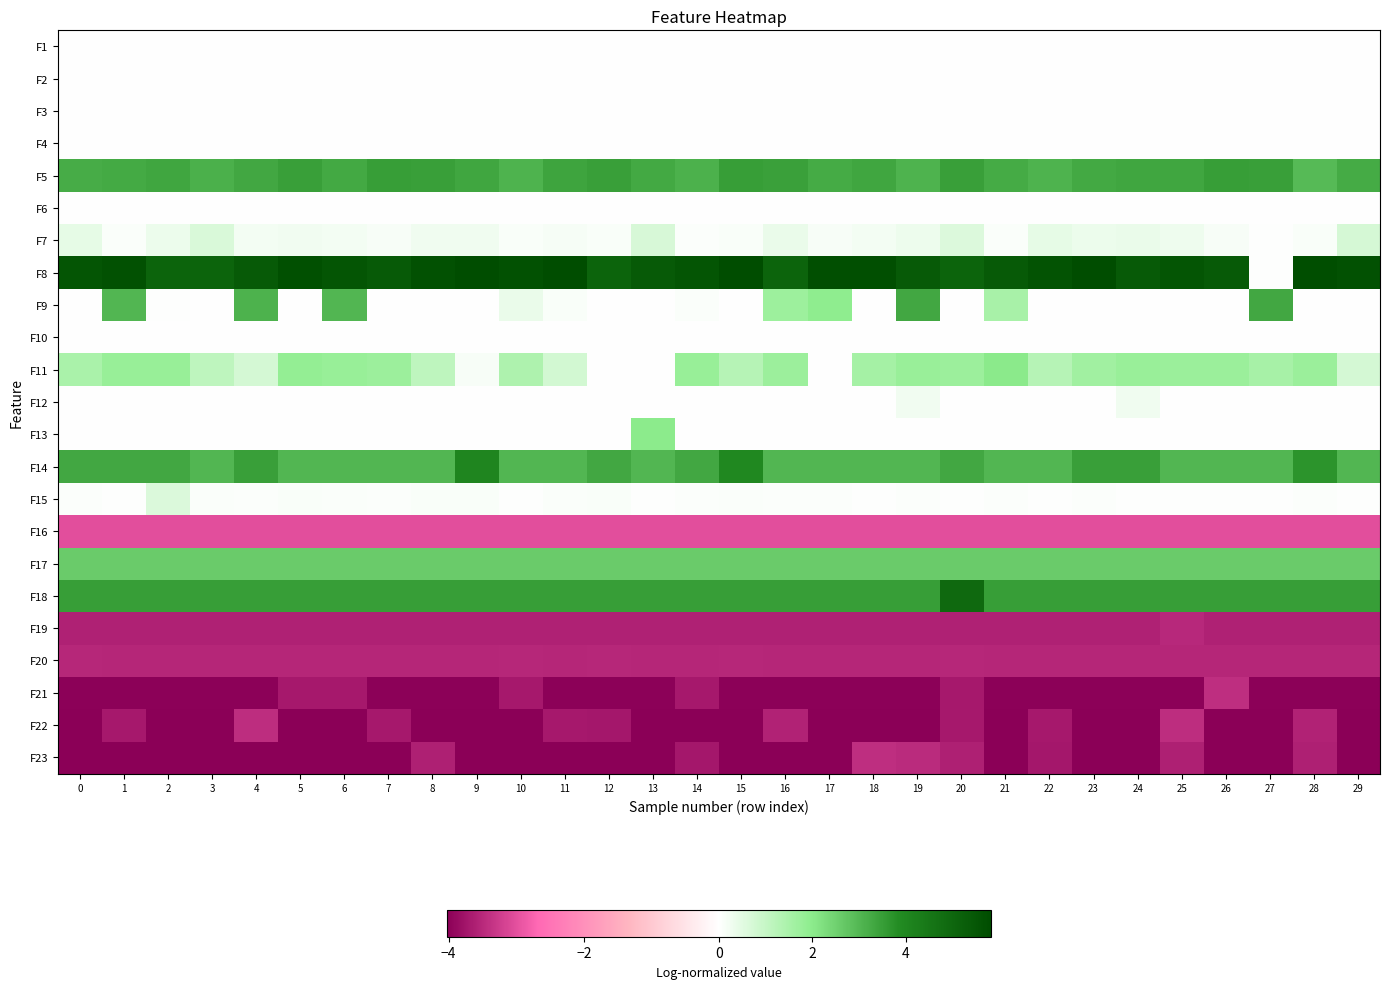

Reading left to right, extract all data points from this chart.

F1: 0=0.0	1=0.0	2=0.0	3=0.0	4=0.0	5=0.0	6=0.0	7=0.0	8=0.0	9=0.0	10=0.0	11=0.0	12=0.0	13=0.0	14=0.0	15=0.0	16=0.0	17=0.0	18=0.0	19=0.0	20=0.0	21=0.0	22=0.0	23=0.0	24=0.0	25=0.0	26=0.0	27=0.0	28=0.0	29=0.0
F2: 0=0.0	1=0.0	2=0.0	3=0.0	4=0.0	5=0.0	6=0.0	7=0.0	8=0.0	9=0.0	10=0.0	11=0.0	12=0.0	13=0.0	14=0.0	15=0.0	16=0.0	17=0.0	18=0.0	19=0.0	20=0.0	21=0.0	22=0.0	23=0.0	24=0.0	25=0.0	26=0.0	27=0.0	28=0.0	29=0.0
F3: 0=0.0	1=0.0	2=0.0	3=0.0	4=0.0	5=0.0	6=0.0	7=0.0	8=0.0	9=0.0	10=0.0	11=0.0	12=0.0	13=0.0	14=0.0	15=0.0	16=0.0	17=0.0	18=0.0	19=0.0	20=0.0	21=0.0	22=0.0	23=0.0	24=0.0	25=0.0	26=0.0	27=0.0	28=0.0	29=0.0
F4: 0=0.0	1=0.0	2=0.0	3=0.0	4=0.0	5=0.0	6=0.0	7=0.0	8=0.0	9=0.0	10=0.0	11=0.0	12=0.0	13=0.0	14=0.0	15=0.0	16=0.0	17=0.0	18=0.0	19=0.0	20=0.0	21=0.0	22=0.0	23=0.0	24=0.0	25=0.0	26=0.0	27=0.0	28=0.0	29=0.0
F5: 0=3.2	1=3.2	2=3.3	3=3.1	4=3.3	5=3.5	6=3.3	7=3.5	8=3.5	9=3.3	10=3.1	11=3.4	12=3.5	13=3.3	14=3.1	15=3.5	16=3.4	17=3.2	18=3.3	19=3.1	20=3.5	21=3.2	22=3.1	23=3.3	24=3.3	25=3.3	26=3.5	27=3.5	28=2.9	29=3.2
F6: 0=0.0	1=0.0	2=0.0	3=0.0	4=0.0	5=0.0	6=0.0	7=0.0	8=0.0	9=0.0	10=0.0	11=0.0	12=0.0	13=0.0	14=0.0	15=0.0	16=0.0	17=0.0	18=0.0	19=0.0	20=0.0	21=0.0	22=0.0	23=0.0	24=0.0	25=0.0	26=0.0	27=0.0	28=0.0	29=0.0
F7: 0=0.4	1=0.1	2=0.3	3=0.6	4=0.2	5=0.2	6=0.2	7=0.1	8=0.3	9=0.3	10=0.1	11=0.2	12=0.1	13=0.7	14=0.1	15=0.1	16=0.3	17=0.1	18=0.2	19=0.3	20=0.6	21=0.1	22=0.4	23=0.3	24=0.3	25=0.3	26=0.1	27=0.0	28=0.1	29=0.7
F8: 0=5.6	1=5.7	2=5.1	3=5.1	4=5.4	5=5.7	6=5.6	7=5.4	8=5.7	9=5.8	10=5.7	11=5.8	12=5.1	13=5.4	14=5.5	15=5.8	16=5.1	17=5.7	18=5.7	19=5.4	20=5.1	21=5.4	22=5.6	23=5.8	24=5.4	25=5.6	26=5.4	27=0.0	28=5.8	29=5.7
F9: 0=0.0	1=3.0	2=0.0	3=0.0	4=3.1	5=0.0	6=3.0	7=0.0	8=0.0	9=0.0	10=0.3	11=0.1	12=0.0	13=0.0	14=0.1	15=0.0	16=1.7	17=2.0	18=0.0	19=3.3	20=0.0	21=1.5	22=0.0	23=0.0	24=0.0	25=0.0	26=0.0	27=3.3	28=0.0	29=0.0
F10: 0=0.0	1=0.0	2=0.0	3=0.0	4=0.0	5=0.0	6=0.0	7=0.0	8=0.0	9=0.0	10=0.0	11=0.0	12=0.0	13=0.0	14=0.0	15=0.0	16=0.0	17=0.0	18=0.0	19=0.0	20=0.0	21=0.0	22=0.0	23=0.0	24=0.0	25=0.0	26=0.0	27=0.0	28=0.0	29=0.0
F11: 0=1.5	1=1.8	2=1.8	3=1.1	4=0.7	5=1.8	6=1.8	7=1.7	8=1.1	9=0.1	10=1.4	11=0.8	12=0.0	13=0.0	14=1.8	15=1.3	16=1.7	17=0.0	18=1.5	19=1.8	20=1.7	21=2.0	22=1.3	23=1.6	24=1.8	25=1.7	26=1.7	27=1.5	28=1.7	29=0.7
F12: 0=0.0	1=0.0	2=0.0	3=0.0	4=0.0	5=0.0	6=0.0	7=0.0	8=0.0	9=0.0	10=0.0	11=0.0	12=0.0	13=0.0	14=0.0	15=0.0	16=0.0	17=0.0	18=0.0	19=0.2	20=0.0	21=0.0	22=0.0	23=0.0	24=0.3	25=0.0	26=0.0	27=0.0	28=0.0	29=0.0
F13: 0=0.0	1=0.0	2=0.0	3=0.0	4=0.0	5=0.0	6=0.0	7=0.0	8=0.0	9=0.0	10=0.0	11=0.0	12=0.0	13=2.0	14=0.0	15=0.0	16=0.0	17=0.0	18=0.0	19=0.0	20=0.0	21=0.0	22=0.0	23=0.0	24=0.0	25=0.0	26=0.0	27=0.0	28=0.0	29=0.0
F14: 0=3.3	1=3.3	2=3.3	3=3.0	4=3.5	5=3.0	6=3.0	7=3.0	8=3.0	9=4.0	10=3.0	11=3.0	12=3.3	13=3.0	14=3.3	15=3.9	16=3.0	17=3.0	18=3.0	19=3.0	20=3.3	21=3.0	22=3.0	23=3.5	24=3.5	25=3.0	26=3.0	27=3.0	28=3.7	29=3.0
F15: 0=0.0	1=0.0	2=0.6	3=0.1	4=0.0	5=0.1	6=0.1	7=0.0	8=0.1	9=0.1	10=0.0	11=0.1	12=0.1	13=0.0	14=0.1	15=0.1	16=0.1	17=0.1	18=0.0	19=0.0	20=0.0	21=0.0	22=0.0	23=0.0	24=0.0	25=0.0	26=0.0	27=0.0	28=0.1	29=0.0
F16: 0=-3.0	1=-3.0	2=-3.0	3=-3.0	4=-3.0	5=-3.0	6=-3.0	7=-3.0	8=-3.0	9=-3.0	10=-3.0	11=-3.0	12=-3.0	13=-3.0	14=-3.0	15=-3.0	16=-3.0	17=-3.0	18=-3.0	19=-3.0	20=-3.0	21=-3.0	22=-3.0	23=-3.0	24=-3.0	25=-3.0	26=-3.0	27=-3.0	28=-3.0	29=-3.0
F17: 0=2.6	1=2.6	2=2.6	3=2.6	4=2.6	5=2.6	6=2.6	7=2.6	8=2.6	9=2.6	10=2.6	11=2.6	12=2.6	13=2.6	14=2.6	15=2.6	16=2.6	17=2.6	18=2.6	19=2.6	20=2.6	21=2.6	22=2.6	23=2.6	24=2.6	25=2.6	26=2.6	27=2.6	28=2.6	29=2.6
F18: 0=3.5	1=3.5	2=3.5	3=3.5	4=3.5	5=3.5	6=3.5	7=3.5	8=3.5	9=3.5	10=3.5	11=3.5	12=3.5	13=3.5	14=3.5	15=3.5	16=3.5	17=3.5	18=3.5	19=3.5	20=4.9	21=3.5	22=3.5	23=3.5	24=3.5	25=3.5	26=3.5	27=3.5	28=3.5	29=3.5
F19: 0=-3.6	1=-3.6	2=-3.6	3=-3.6	4=-3.6	5=-3.6	6=-3.6	7=-3.6	8=-3.6	9=-3.6	10=-3.6	11=-3.6	12=-3.6	13=-3.6	14=-3.6	15=-3.6	16=-3.6	17=-3.6	18=-3.6	19=-3.6	20=-3.6	21=-3.6	22=-3.6	23=-3.6	24=-3.6	25=-3.5	26=-3.6	27=-3.6	28=-3.6	29=-3.6
F20: 0=-3.5	1=-3.5	2=-3.5	3=-3.5	4=-3.5	5=-3.5	6=-3.5	7=-3.5	8=-3.5	9=-3.5	10=-3.5	11=-3.5	12=-3.5	13=-3.5	14=-3.5	15=-3.5	16=-3.5	17=-3.5	18=-3.5	19=-3.5	20=-3.5	21=-3.5	22=-3.5	23=-3.5	24=-3.5	25=-3.5	26=-3.5	27=-3.5	28=-3.5	29=-3.5
F21: 0=-4.0	1=-4.0	2=-4.0	3=-4.0	4=-4.0	5=-3.7	6=-3.7	7=-4.0	8=-4.0	9=-4.0	10=-3.7	11=-4.0	12=-4.0	13=-4.0	14=-3.7	15=-4.0	16=-4.0	17=-4.0	18=-4.0	19=-4.0	20=-3.7	21=-4.0	22=-4.0	23=-4.0	24=-4.0	25=-4.0	26=-3.4	27=-4.0	28=-4.0	29=-4.0
F22: 0=-4.0	1=-3.7	2=-4.0	3=-4.0	4=-3.4	5=-4.0	6=-4.0	7=-3.7	8=-4.0	9=-4.0	10=-4.0	11=-3.7	12=-3.7	13=-4.0	14=-4.0	15=-4.0	16=-3.6	17=-4.0	18=-4.0	19=-4.0	20=-3.7	21=-4.0	22=-3.7	23=-4.0	24=-4.0	25=-3.4	26=-4.0	27=-4.0	28=-3.6	29=-4.0
F23: 0=-4.0	1=-4.0	2=-4.0	3=-4.0	4=-4.0	5=-4.0	6=-4.0	7=-4.0	8=-3.6	9=-4.0	10=-4.0	11=-4.0	12=-4.0	13=-4.0	14=-3.7	15=-4.0	16=-4.0	17=-4.0	18=-3.4	19=-3.5	20=-3.6	21=-4.0	22=-3.7	23=-4.0	24=-4.0	25=-3.6	26=-4.0	27=-4.0	28=-3.6	29=-4.0